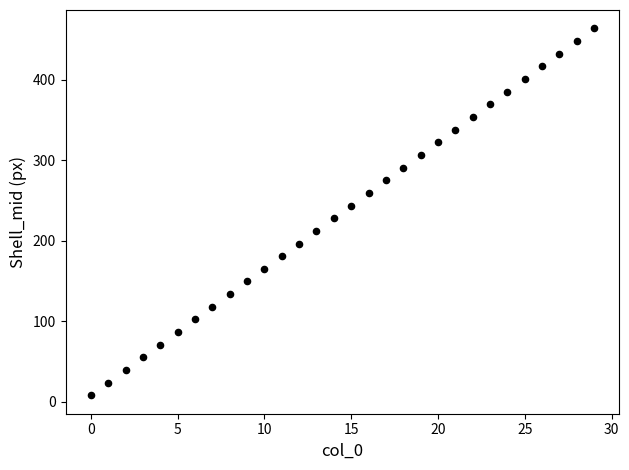

What is the range of Y values (max minus min)?

456.0